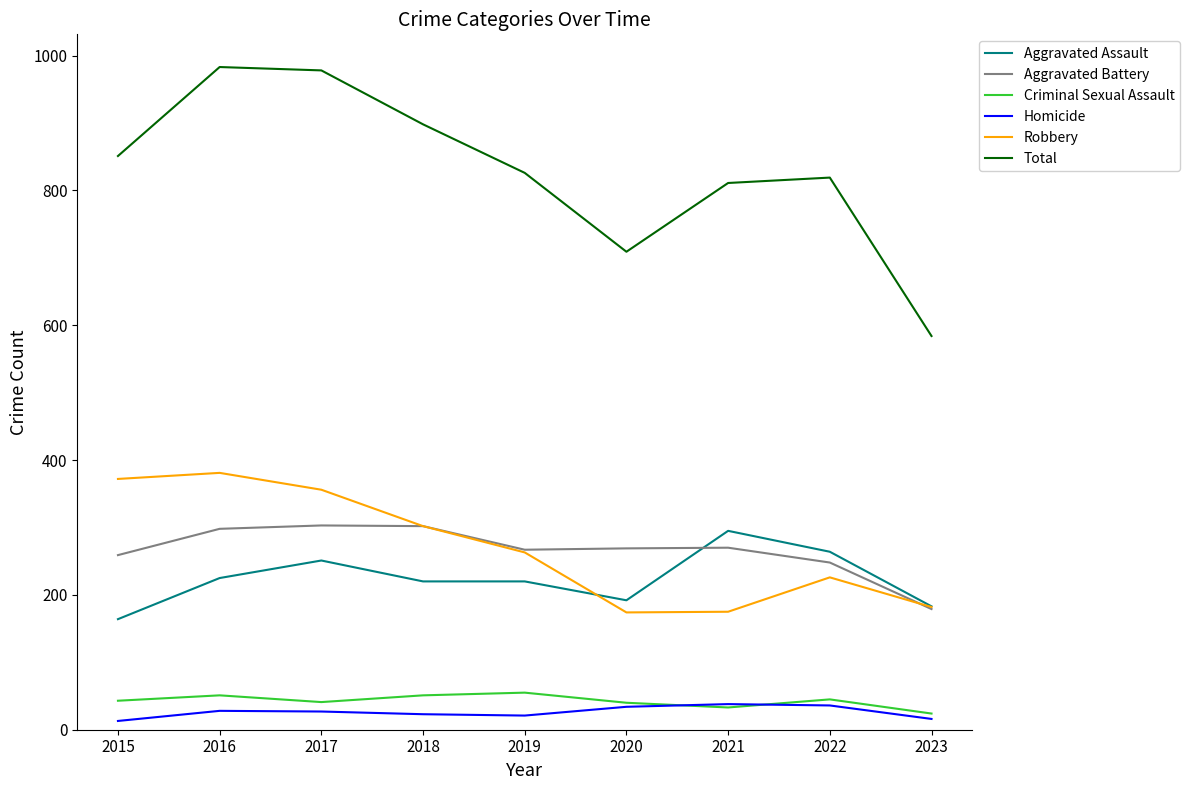

Which series has the widest spread of values?

Total